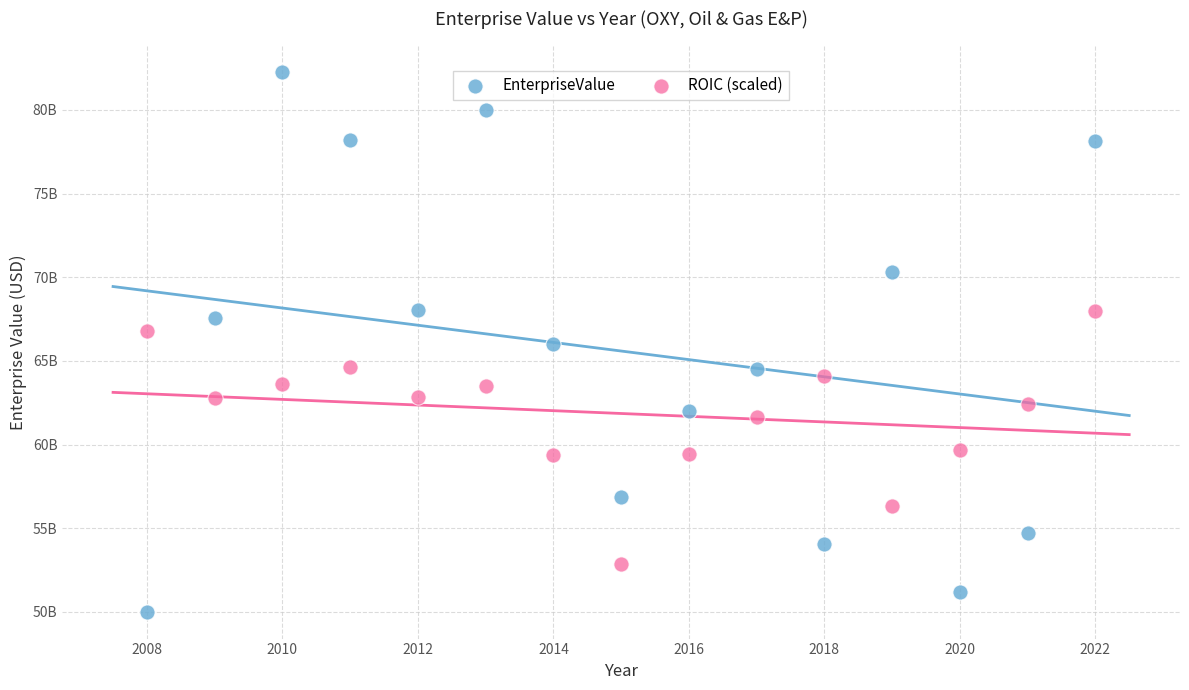

Which series has the widest spread of Y values?

EnterpriseValue